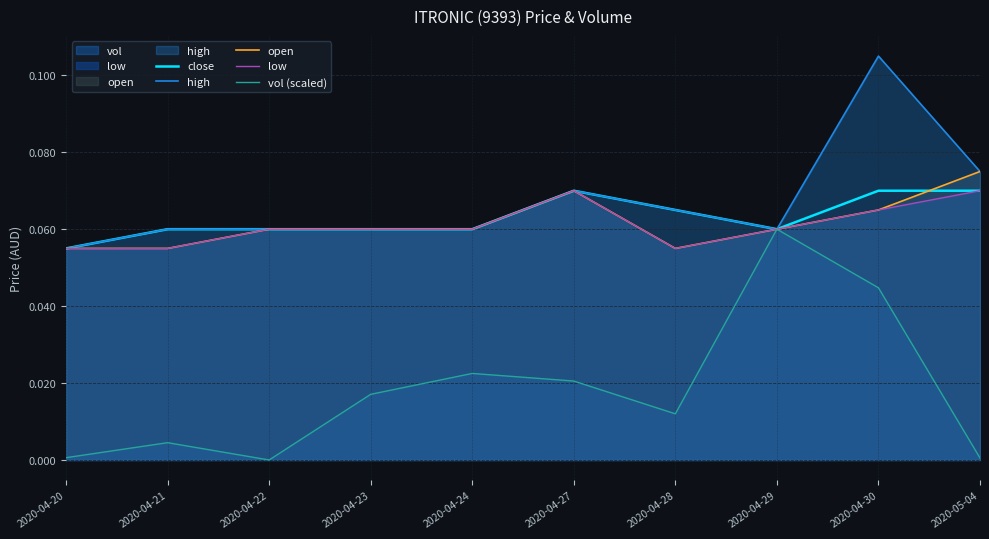

Reading left to right, what are all the values shown in this chart?

close: 2020-04-20=0.1	2020-04-21=0.1	2020-04-22=0.1	2020-04-23=0.1	2020-04-24=0.1	2020-04-27=0.1	2020-04-28=0.1	2020-04-29=0.1	2020-04-30=0.1	2020-05-04=0.1
high: 2020-04-20=0.1	2020-04-21=0.1	2020-04-22=0.1	2020-04-23=0.1	2020-04-24=0.1	2020-04-27=0.1	2020-04-28=0.1	2020-04-29=0.1	2020-04-30=0.1	2020-05-04=0.1
open: 2020-04-20=0.1	2020-04-21=0.1	2020-04-22=0.1	2020-04-23=0.1	2020-04-24=0.1	2020-04-27=0.1	2020-04-28=0.1	2020-04-29=0.1	2020-04-30=0.1	2020-05-04=0.1
low: 2020-04-20=0.1	2020-04-21=0.1	2020-04-22=0.1	2020-04-23=0.1	2020-04-24=0.1	2020-04-27=0.1	2020-04-28=0.1	2020-04-29=0.1	2020-04-30=0.1	2020-05-04=0.1
vol (scaled): 2020-04-20=0.0	2020-04-21=0.0	2020-04-22=0.0	2020-04-23=0.0	2020-04-24=0.0	2020-04-27=0.0	2020-04-28=0.0	2020-04-29=0.1	2020-04-30=0.0	2020-05-04=0.0